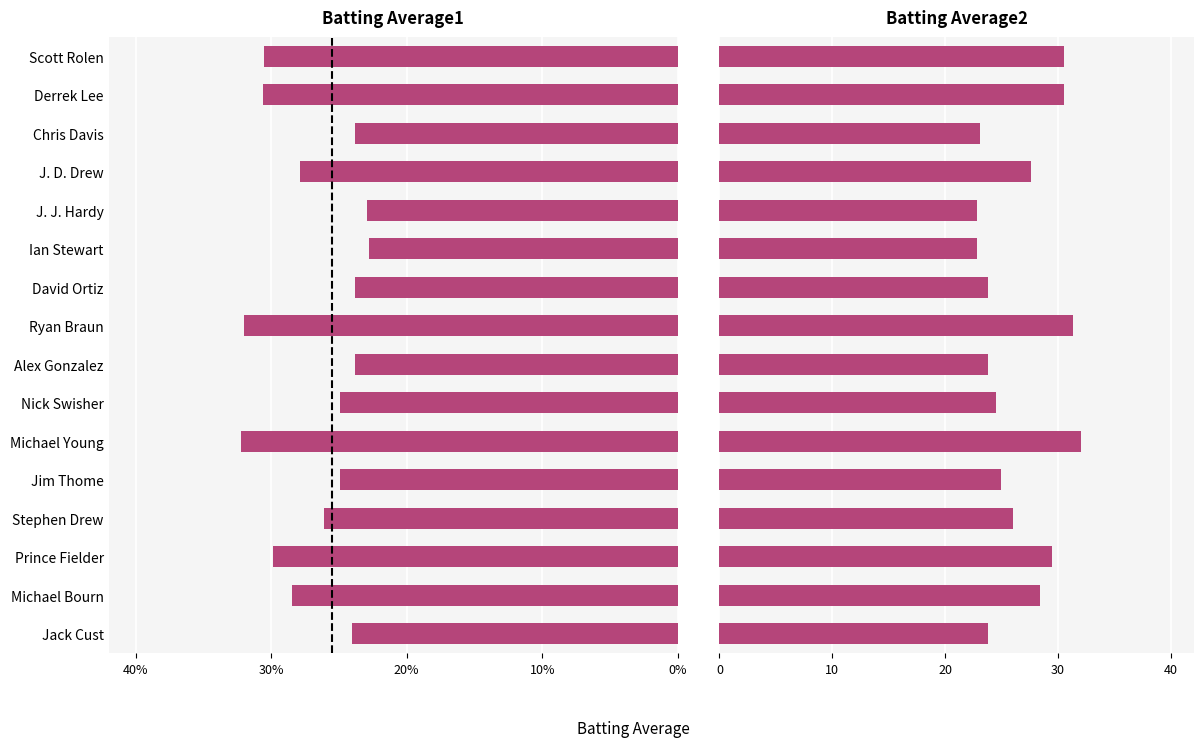

What position from the left is Nick Swisher?

7